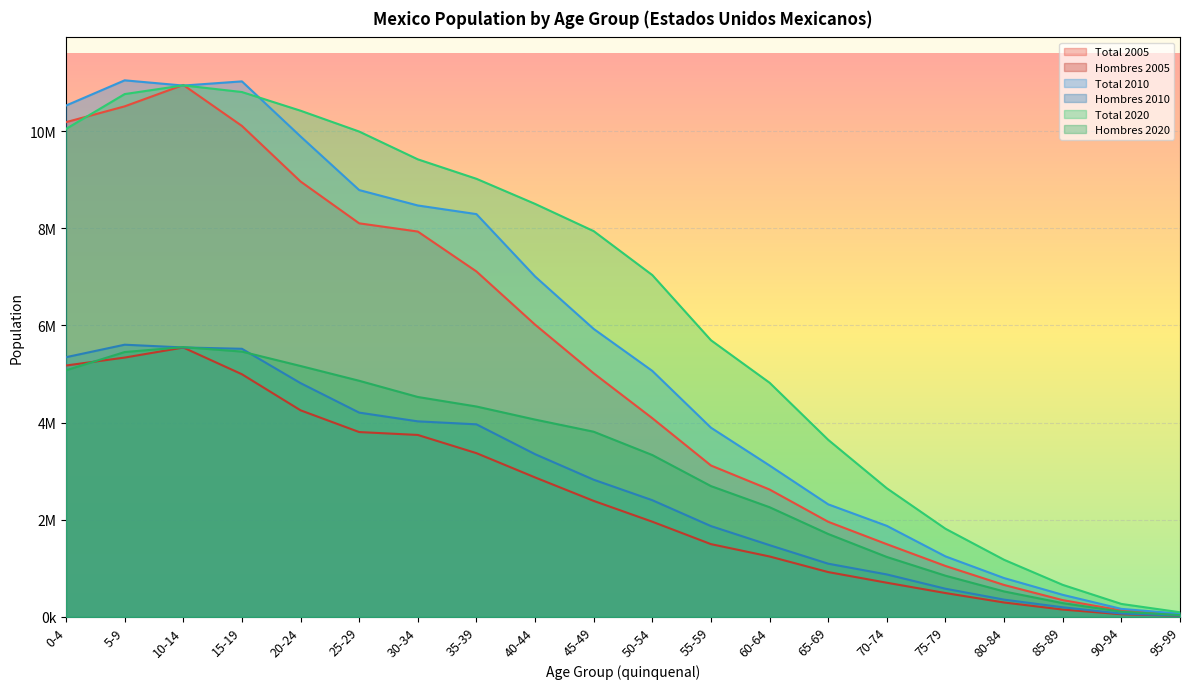

What is the sum of the Total 2005 values at 75-79 and 65-69?

3006384